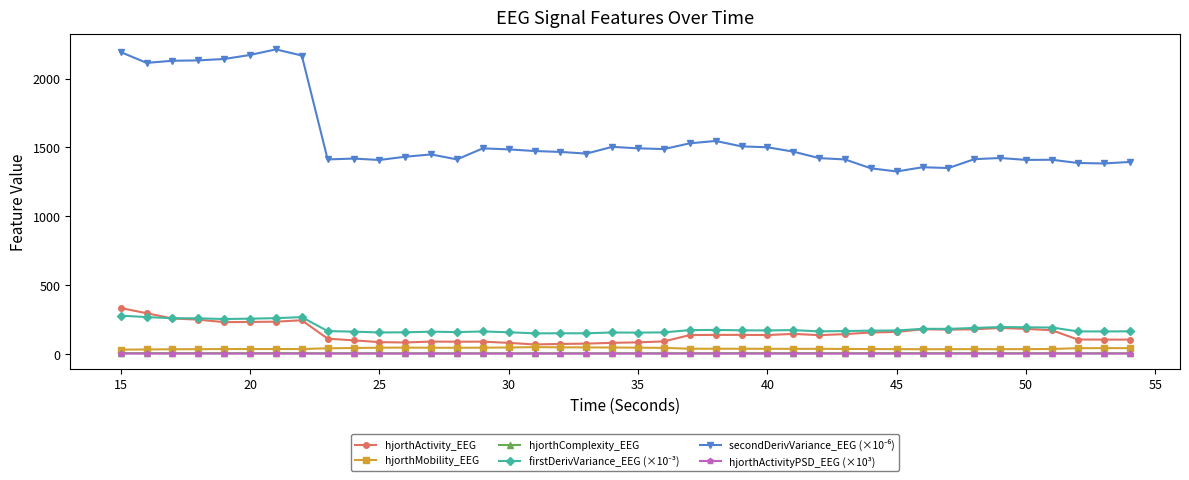

What is the value of the hjorthActivity_EEG point at the 14th from the left?

86.4